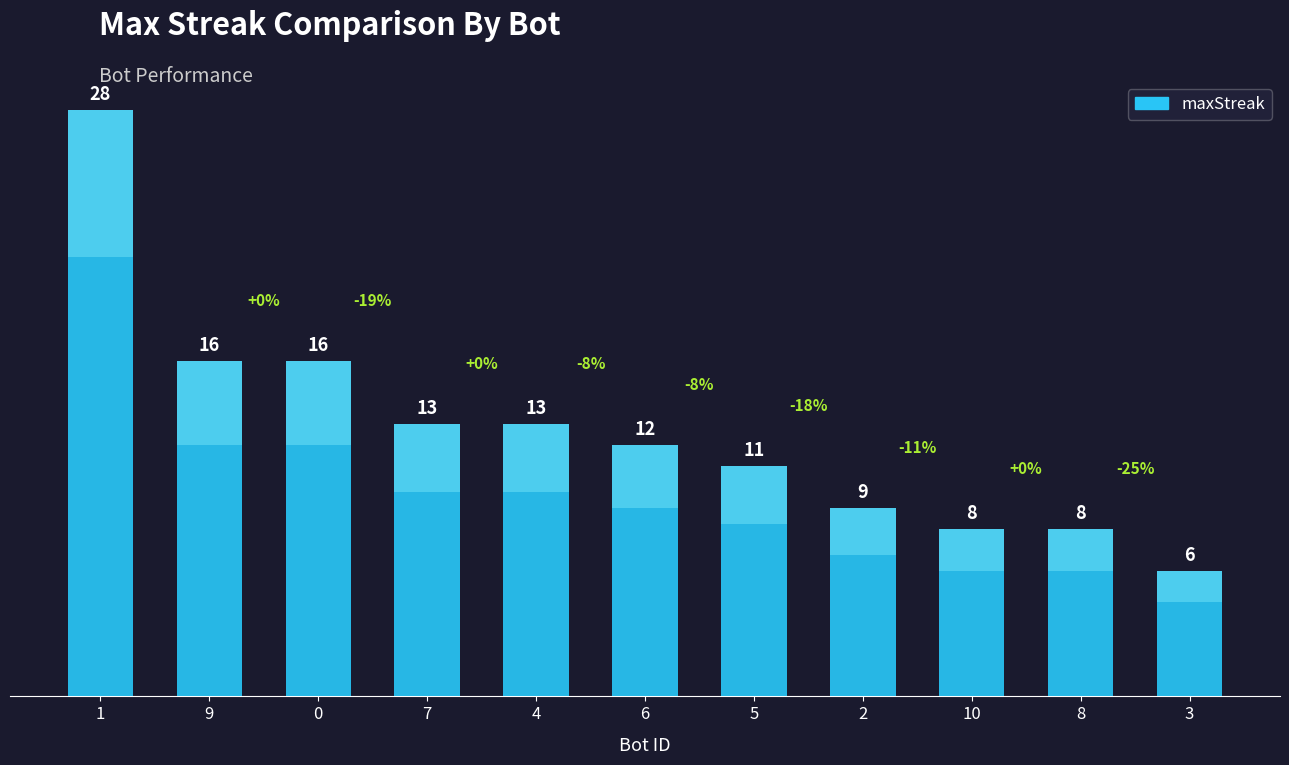

What is the label of the 8th bar from the right?

7